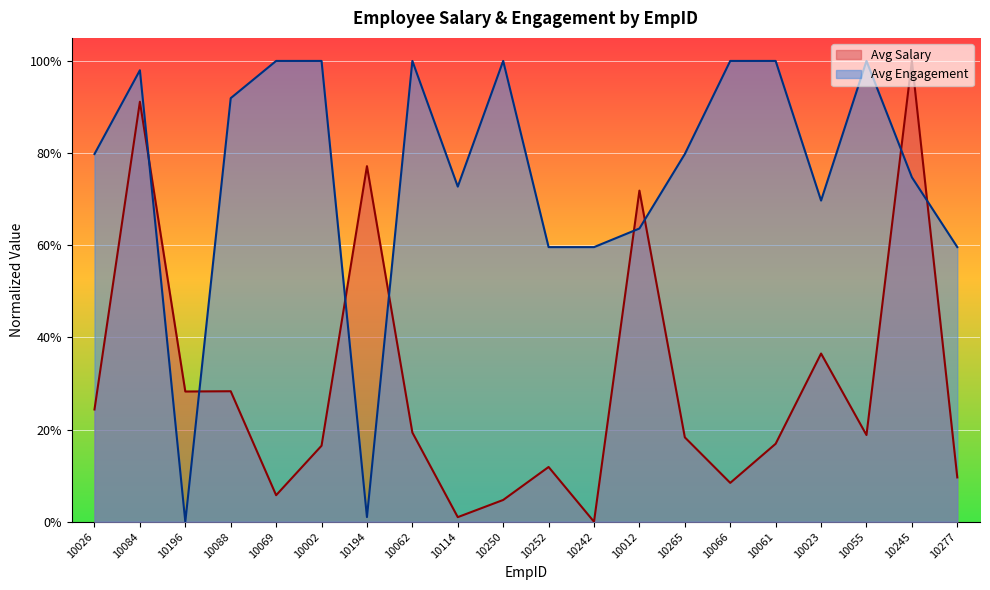

Which series ends up on top after the final intersection of Avg Salary and Avg Engagement?

Avg Engagement